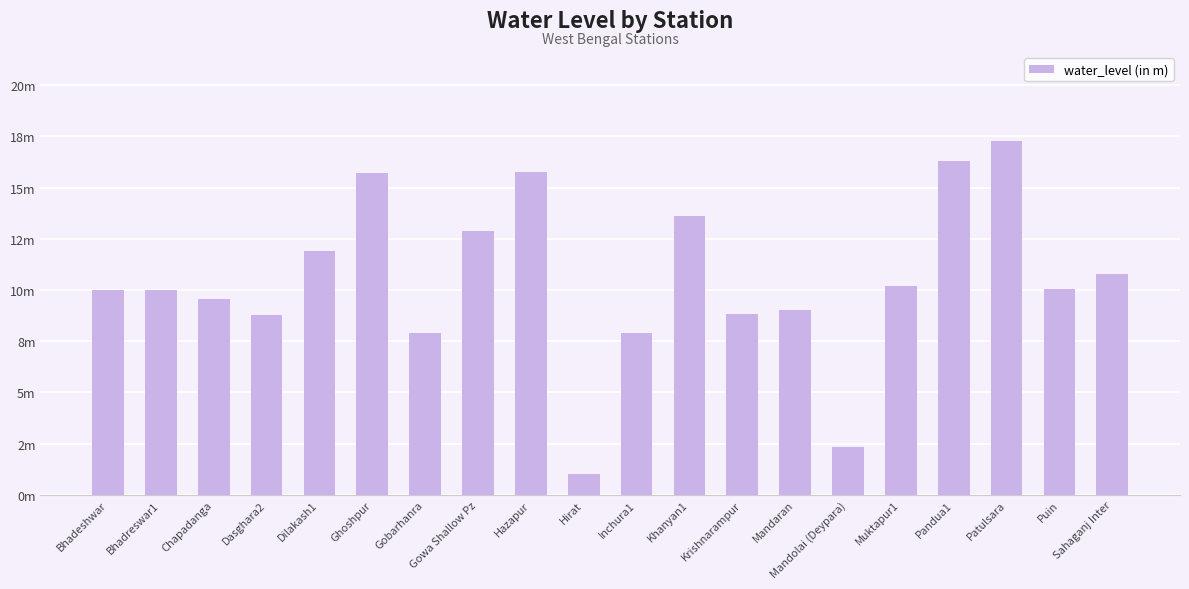

Reading left to right, what are all the values shown in this chart?

10.0	10.0	9.6	8.8	11.9	15.7	7.9	12.9	15.8	1.0	7.9	13.6	8.8	9.0	2.3	10.2	16.3	17.3	10.1	10.8